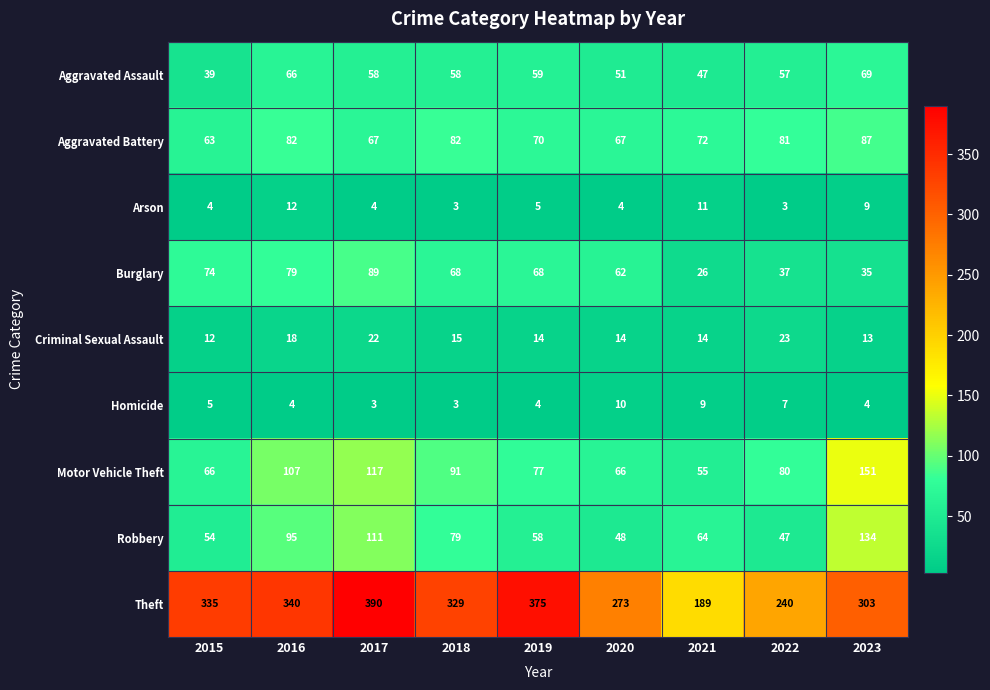

At how many categories does at least one series exceed 330?

4